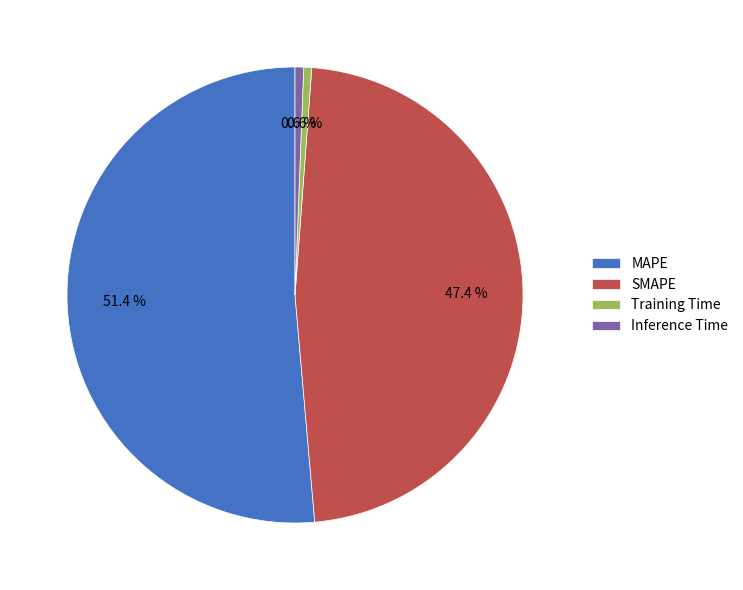

How many segments does this pie chart have?

4